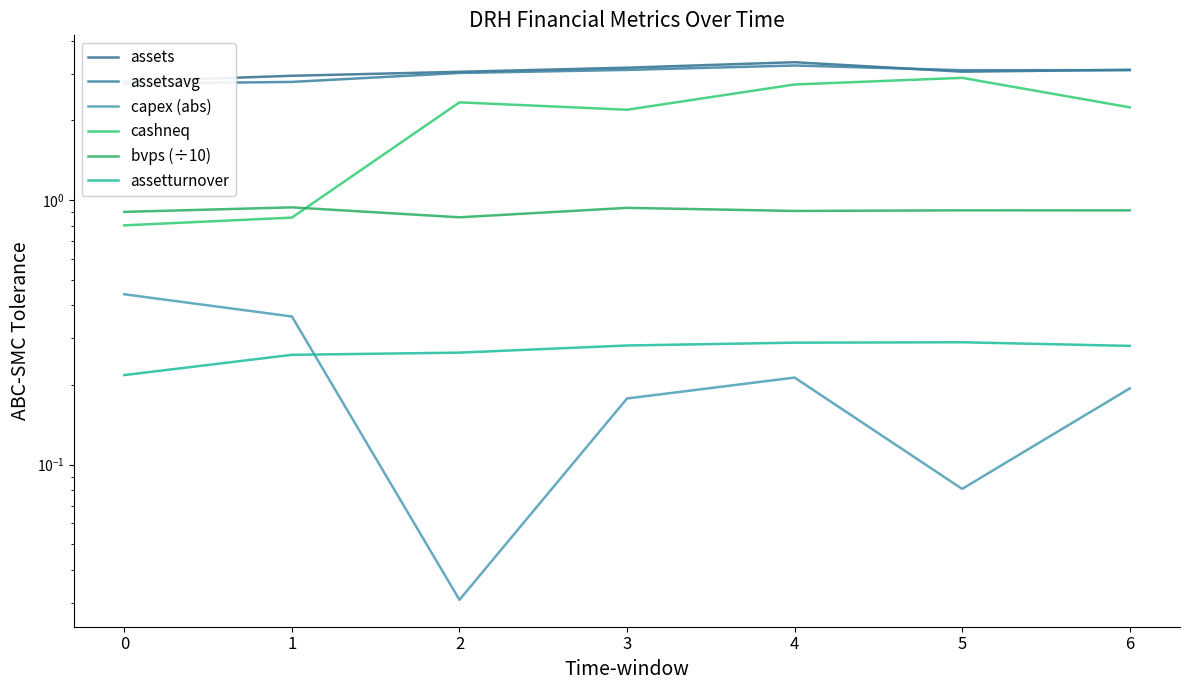

Reading left to right, list all the values displayed in this chart.

assets: 2.8	2.9	3.0	3.2	3.3	3.1	3.1
assetsavg: 2.7	2.8	3.0	3.1	3.2	3.1	3.1
capex (abs): 0.4	0.4	0.0	0.2	0.2	0.1	0.2
cashneq: 0.8	0.9	2.3	2.2	2.7	2.9	2.2
bvps (÷10): 0.9	0.9	0.9	0.9	0.9	0.9	0.9
assetturnover: 0.2	0.3	0.3	0.3	0.3	0.3	0.3